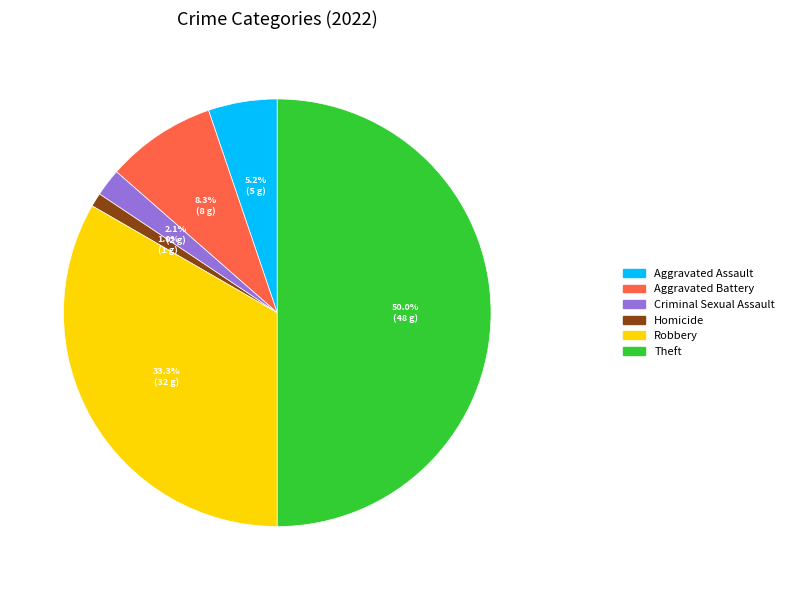

To the nearest percent, what is the average slice percentage?

17%